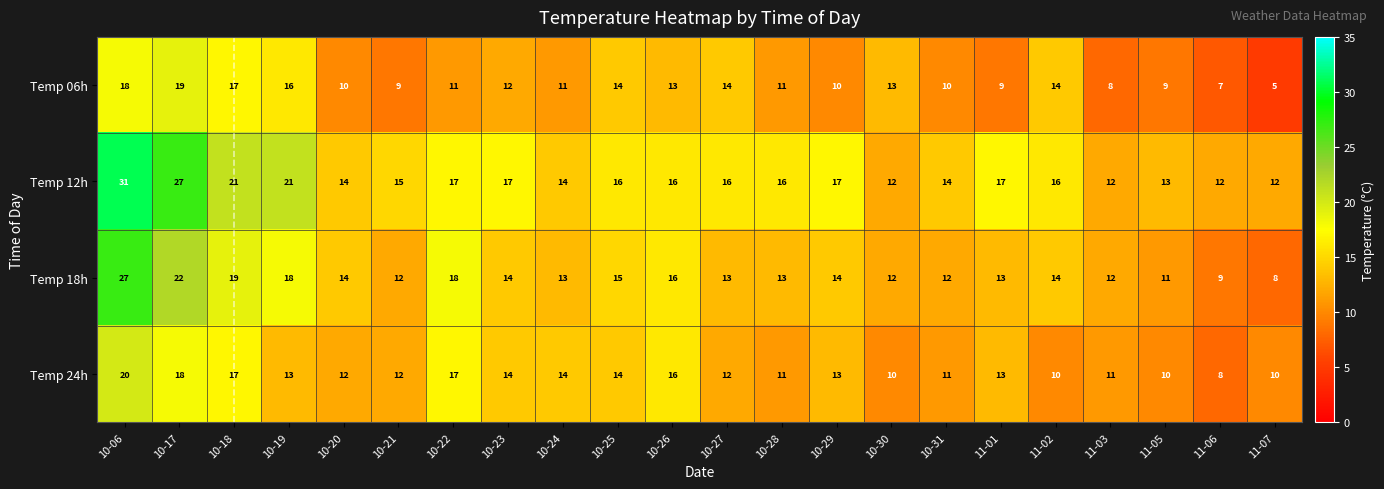

At how many categories does at least one series exceed 6?

22